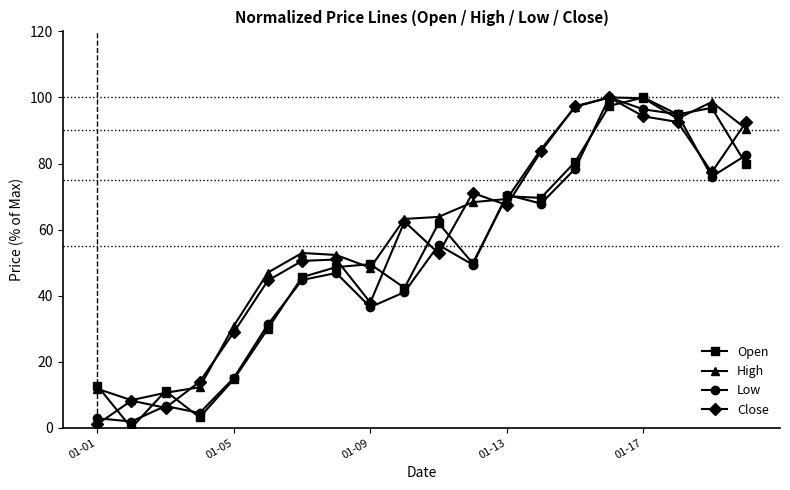

True or false: High has more than 0 interior local peaks.

True